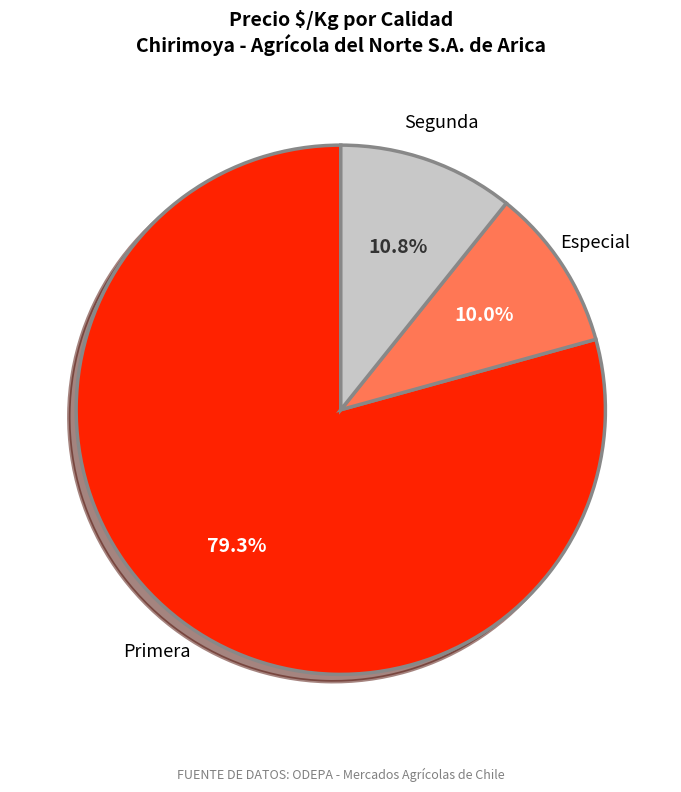

Is there any slice that represents more than half of the pie?

Yes